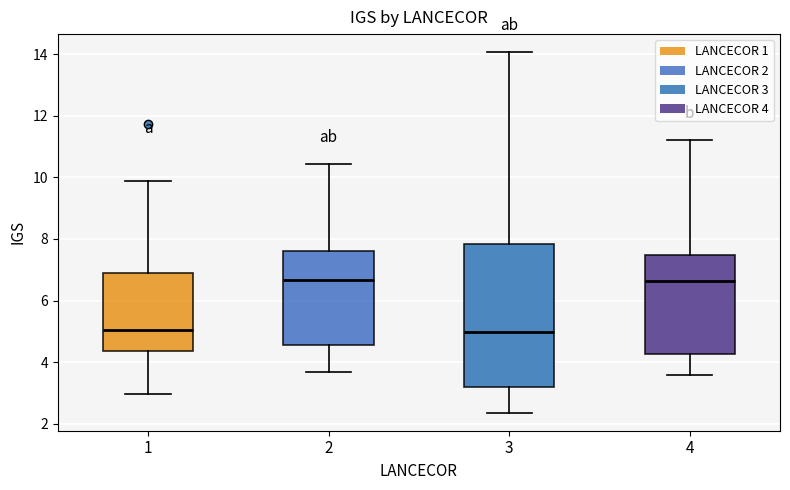

Where does the lower whisker of the box at x = 1 end on the y-axis? The values are not printed on the chart, so give them approximately, as read against the axis.

3.0